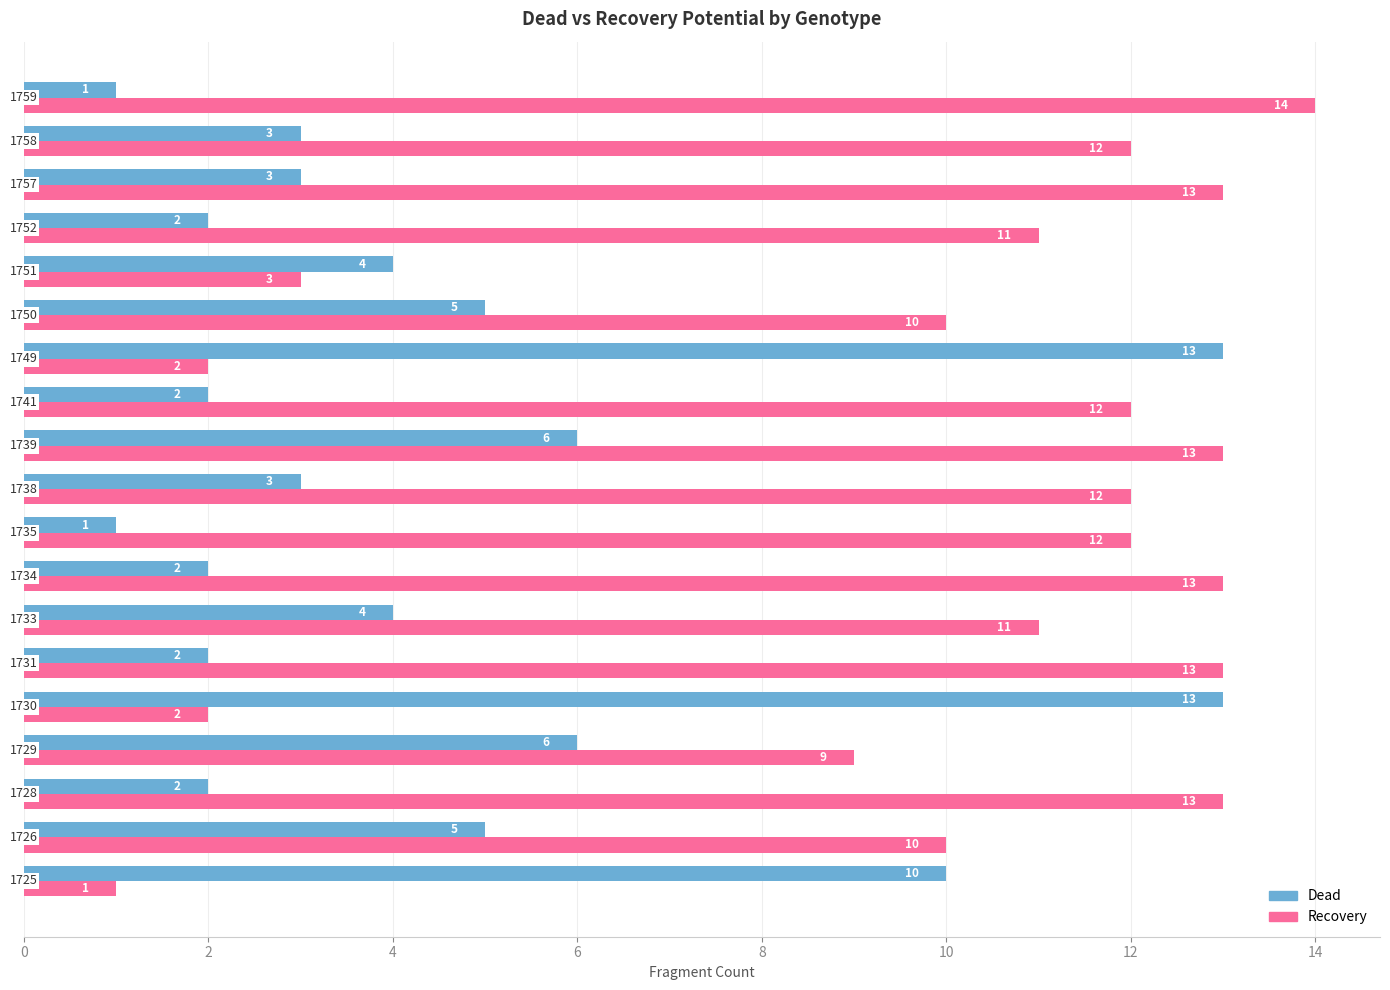

At how many categories does at least one series exceed 7?

18